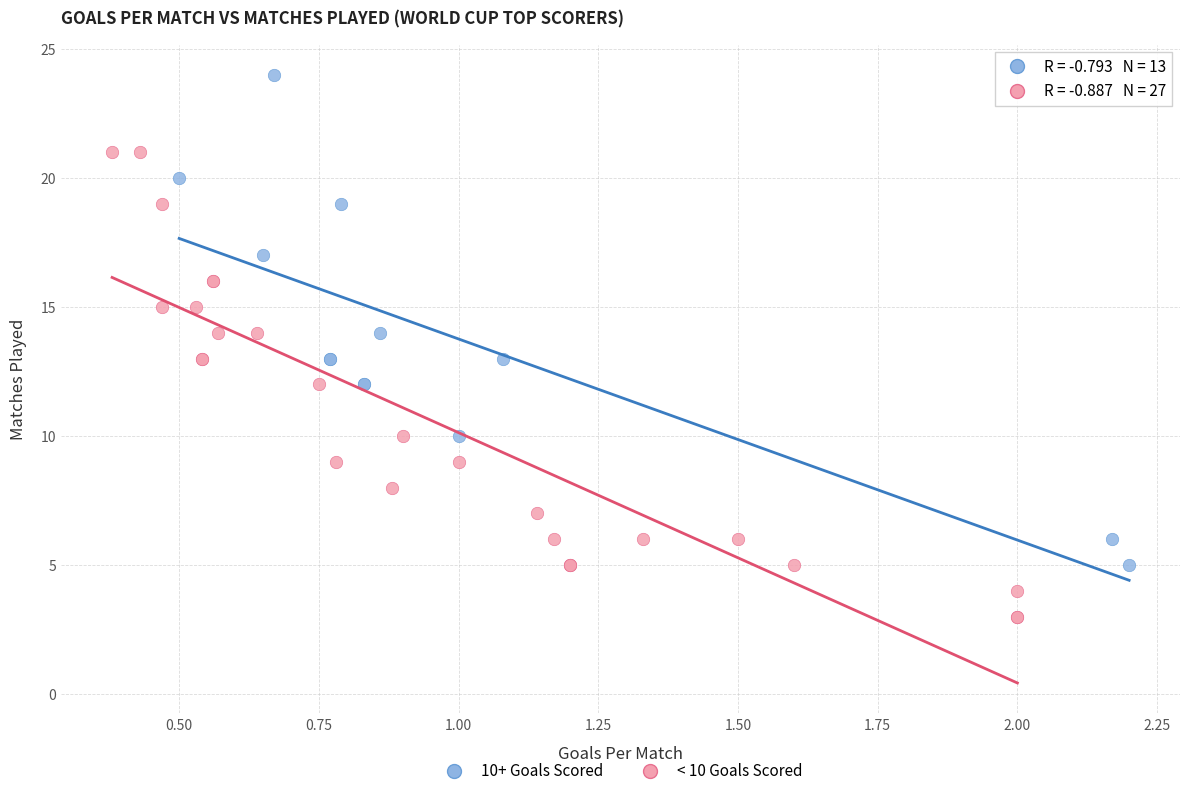

What are all the series names shown in the legend?

10+ Goals Scored, < 10 Goals Scored